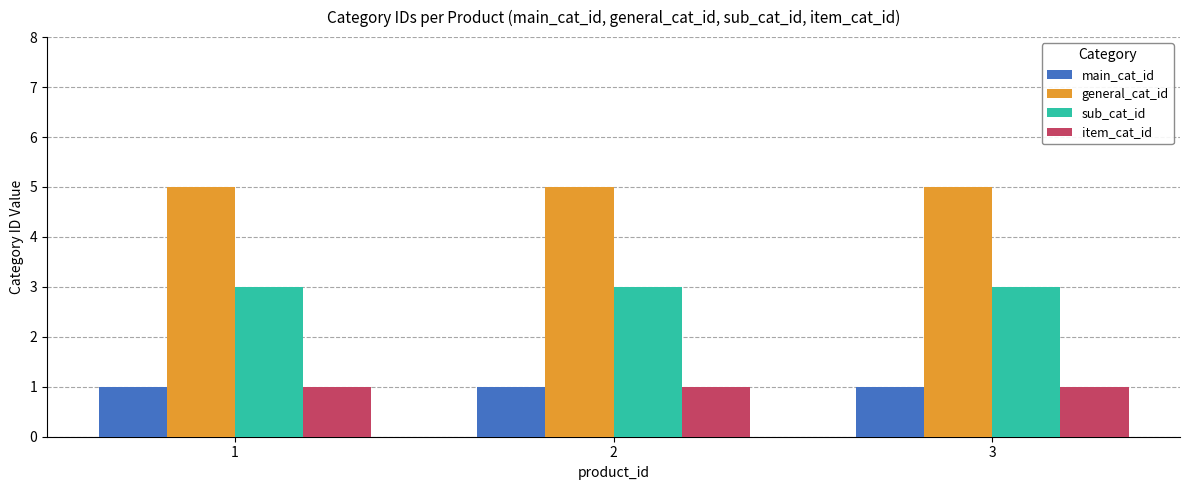

What is the sum of all general_cat_id values?

15